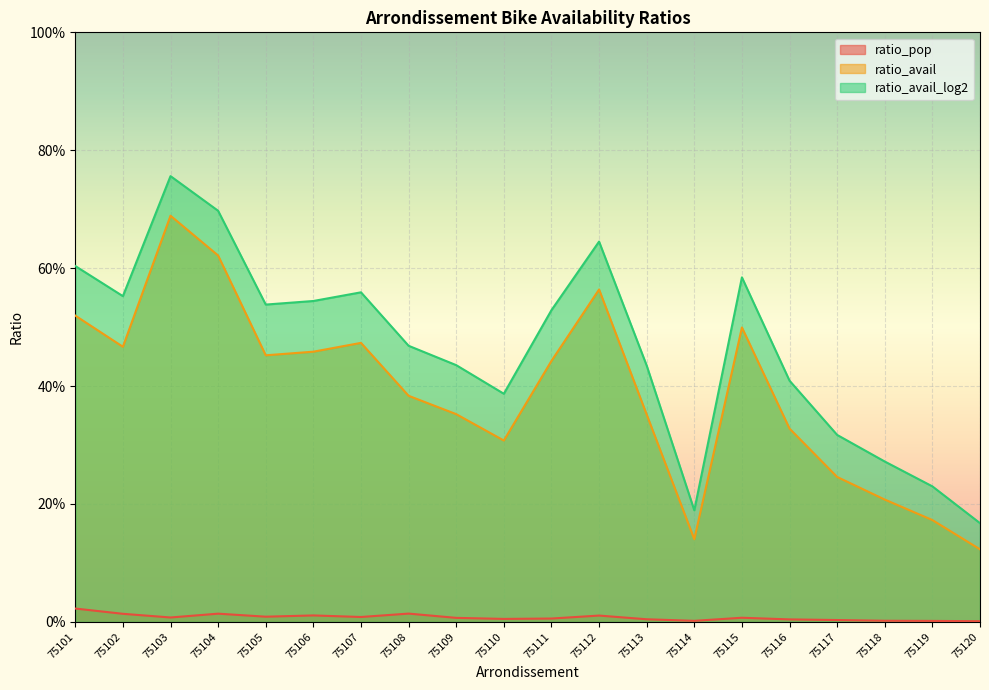

What is the sum of all ratio_pop values?

0.2